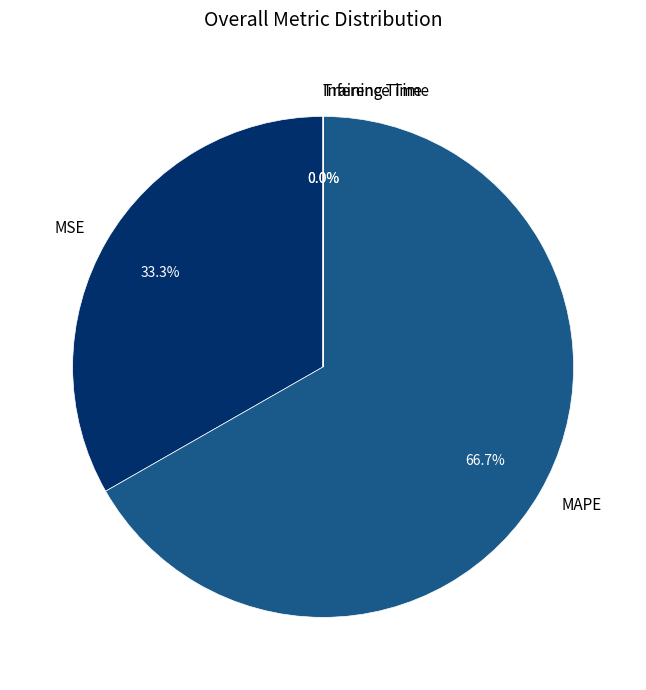

Is it true that MAPE is 67% of the pie?

True